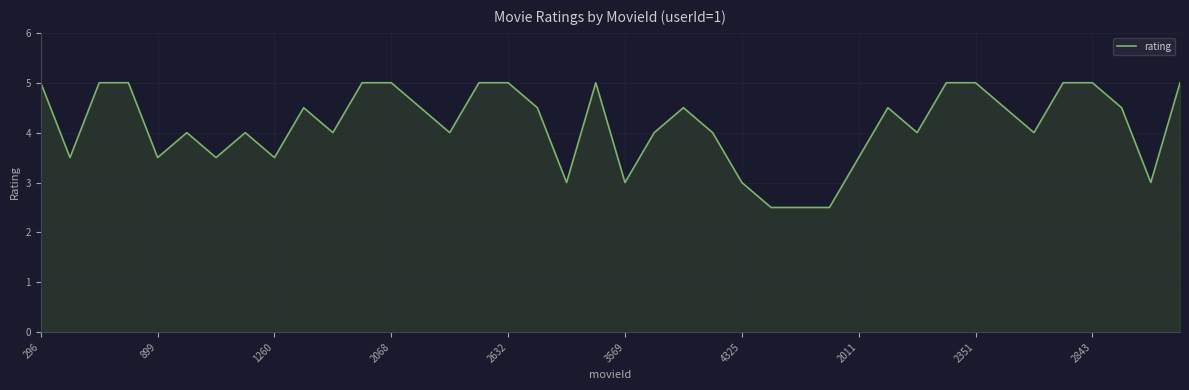

Reading right to left, what are all the values shown in this chart?

5.0	3.0	4.5	5.0	5.0	4.0	4.5	5.0	5.0	4.0	4.5	3.5	2.5	2.5	2.5	3.0	4.0	4.5	4.0	3.0	5.0	3.0	4.5	5.0	5.0	4.0	4.5	5.0	5.0	4.0	4.5	3.5	4.0	3.5	4.0	3.5	5.0	5.0	3.5	5.0